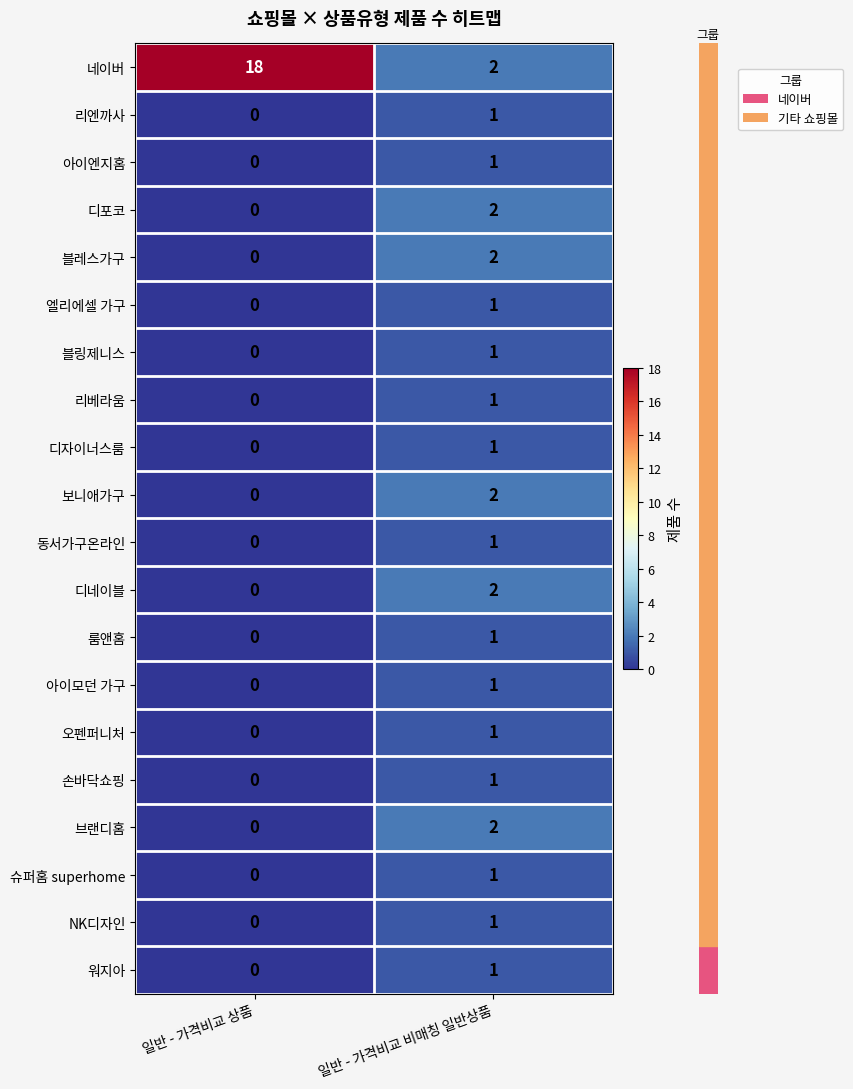

Rank the categories by 손바닥쇼핑 value from lowest to highest.

일반 - 가격비교 상품, 일반 - 가격비교 비매칭 일반상품